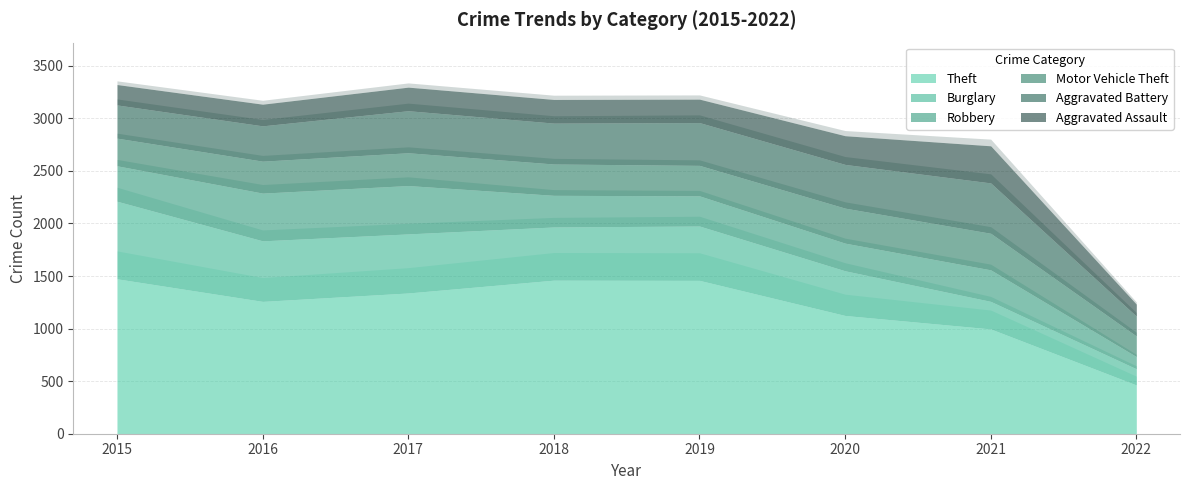

Between 2018 and 2022, which is larger?

2018